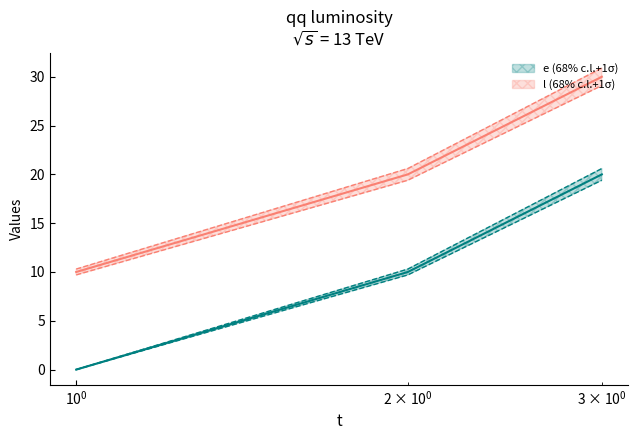

Does the chart have visible grid lines?

No